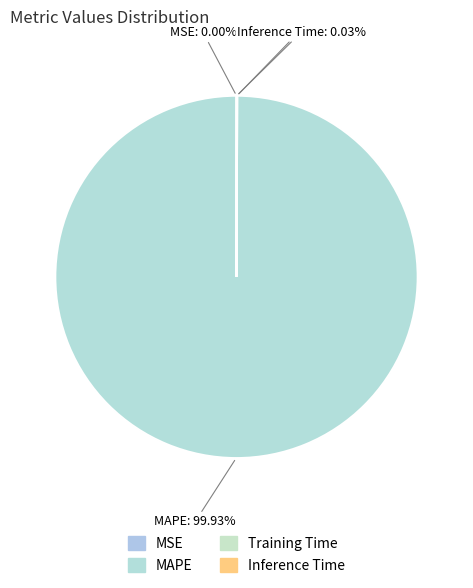

What is the largest slice in the pie chart?

MAPE